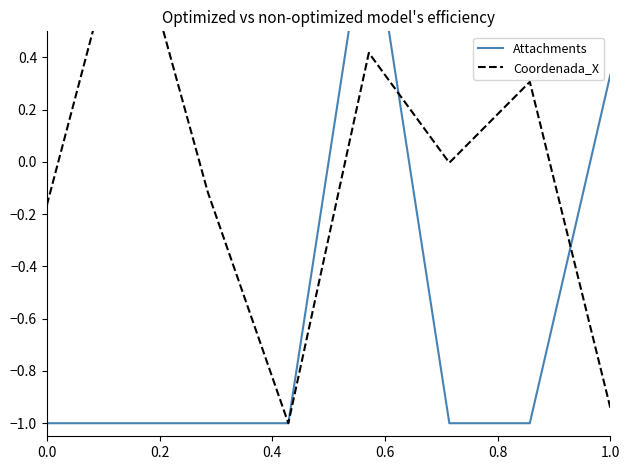

How many data points does each series have?

8